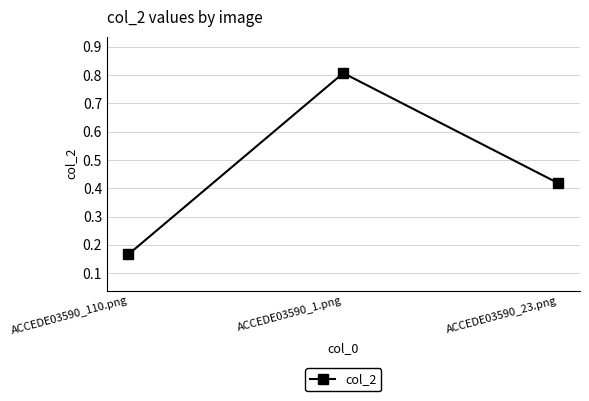

What is the sum of the values at ACCEDE03590_110.png and ACCEDE03590_1.png?

1.0